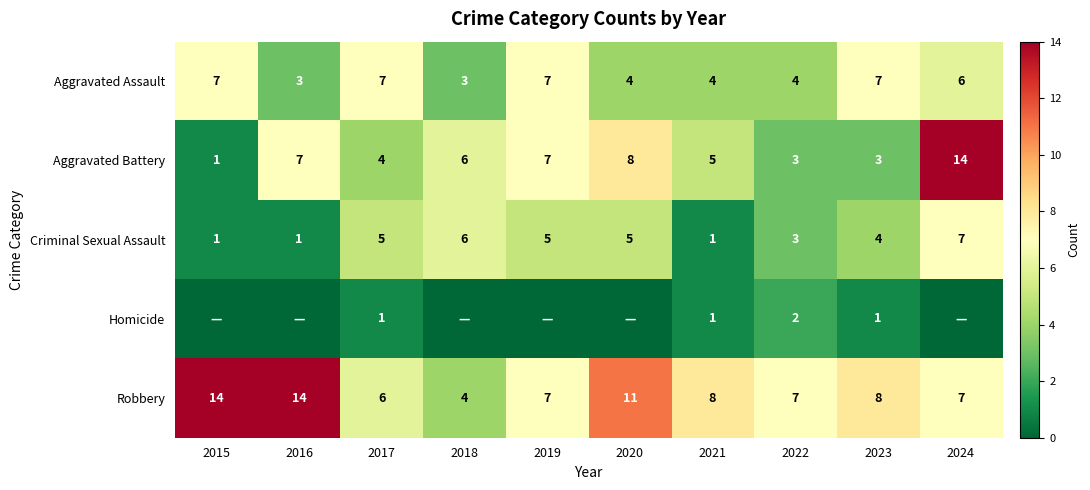

At which category does the chart reach its peak across all series?

2024